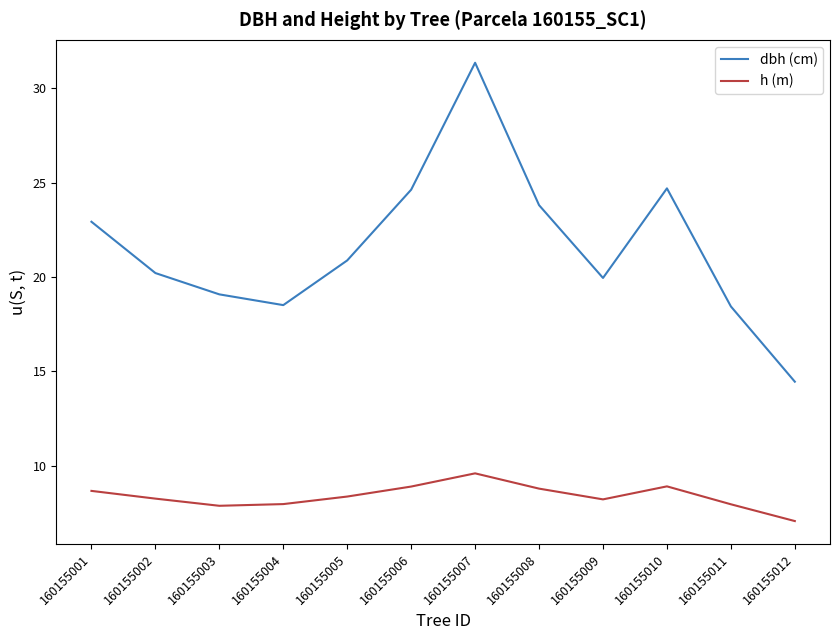

True or false: h (m) has a value of 13.1 at 160155002.

False